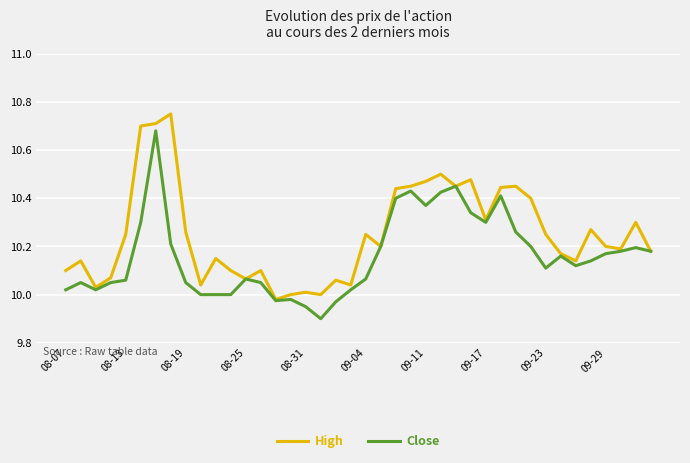

Rank the series by their maximum value, from highest to lowest.

High, Close